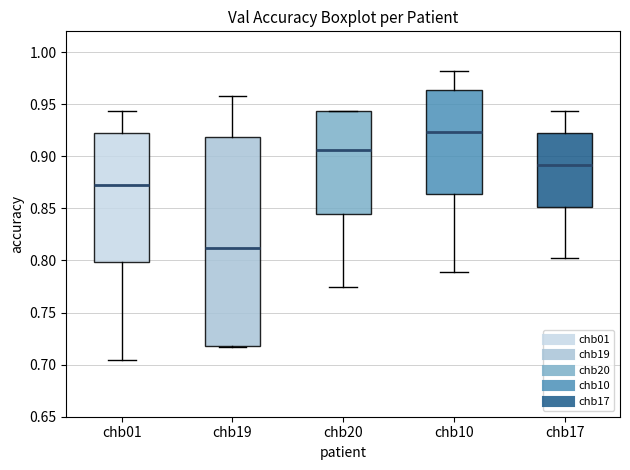

Reading left to right, read every box against the y-axis: the position of its median line, the range the box covers, and the ends of its whiskers. The values are not printed on the chart, so give them approximately, as read against the axis.

chb01: median 0.875, box 0.800 to 0.920, whiskers 0.705 to 0.945
chb19: median 0.810, box 0.720 to 0.920, whiskers 0.715 to 0.960
chb20: median 0.905, box 0.845 to 0.945, whiskers 0.775 to 0.945
chb10: median 0.925, box 0.865 to 0.965, whiskers 0.790 to 0.980
chb17: median 0.890, box 0.850 to 0.920, whiskers 0.805 to 0.945